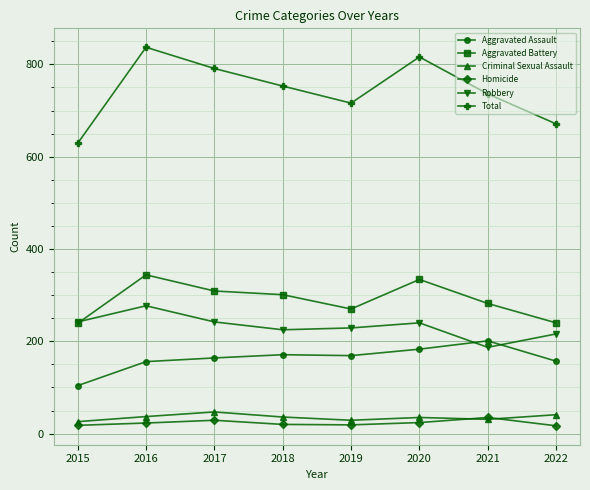

Count the number of categories in the chart.

8